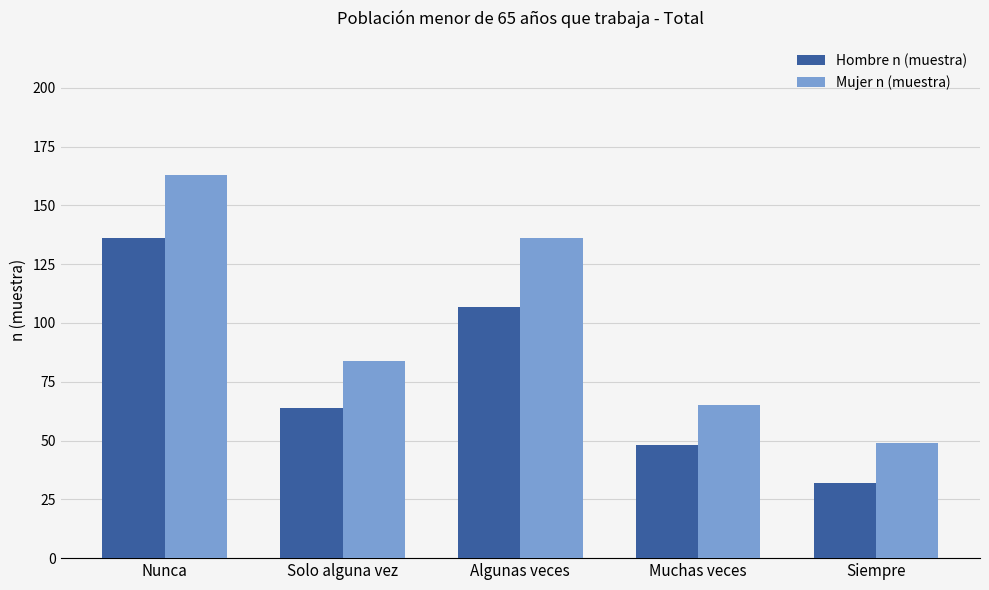

What is the total value across all series at Algunas veces?

243